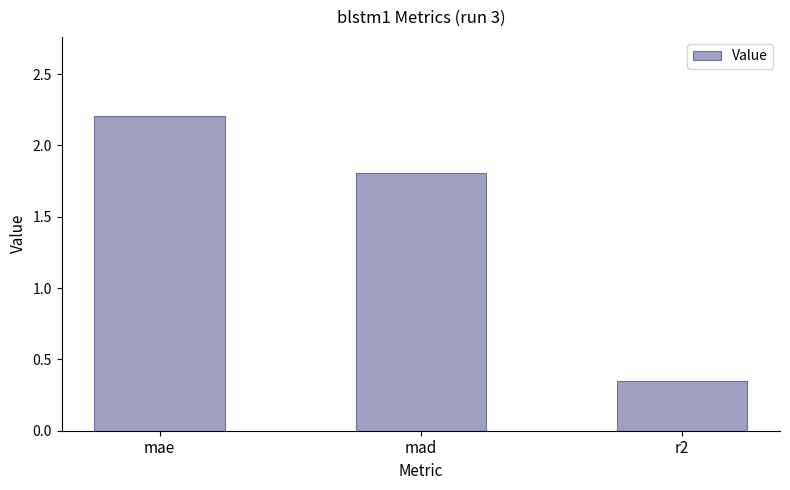

Rank the categories by value from highest to lowest.

mae, mad, r2